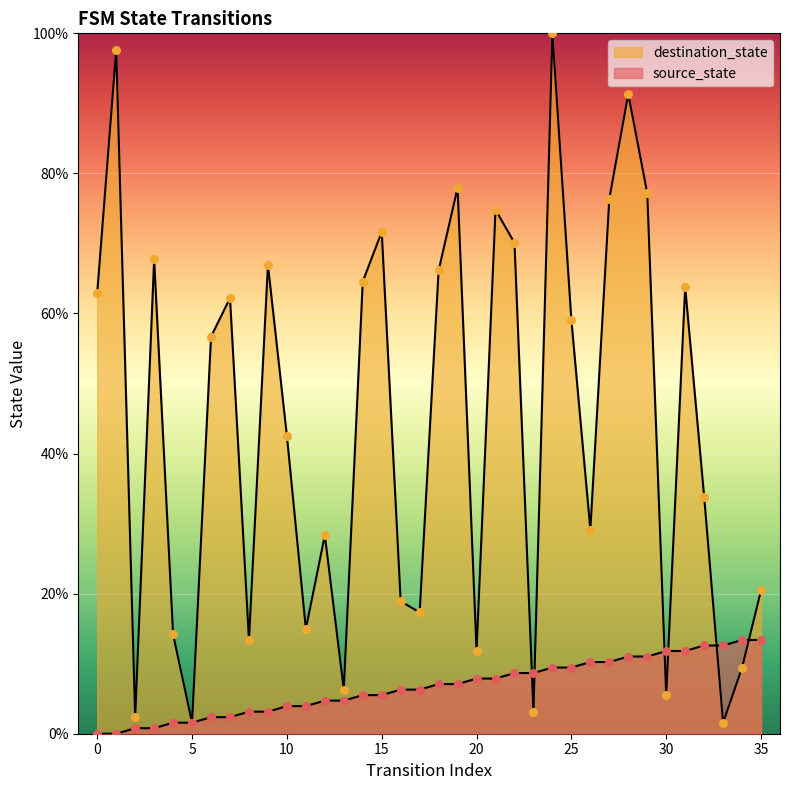

Which series has the largest Y range (max minus min)?

destination_state